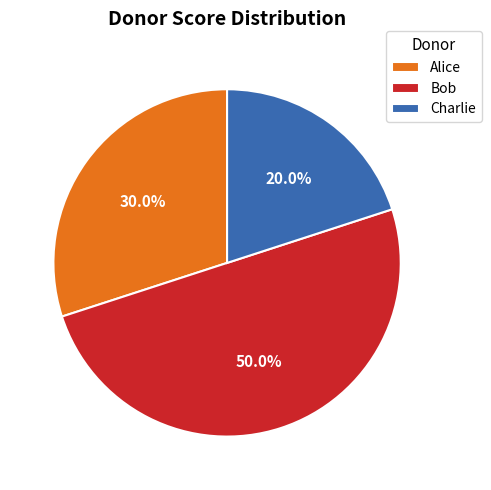

Which category has the smallest portion of the pie?

Charlie